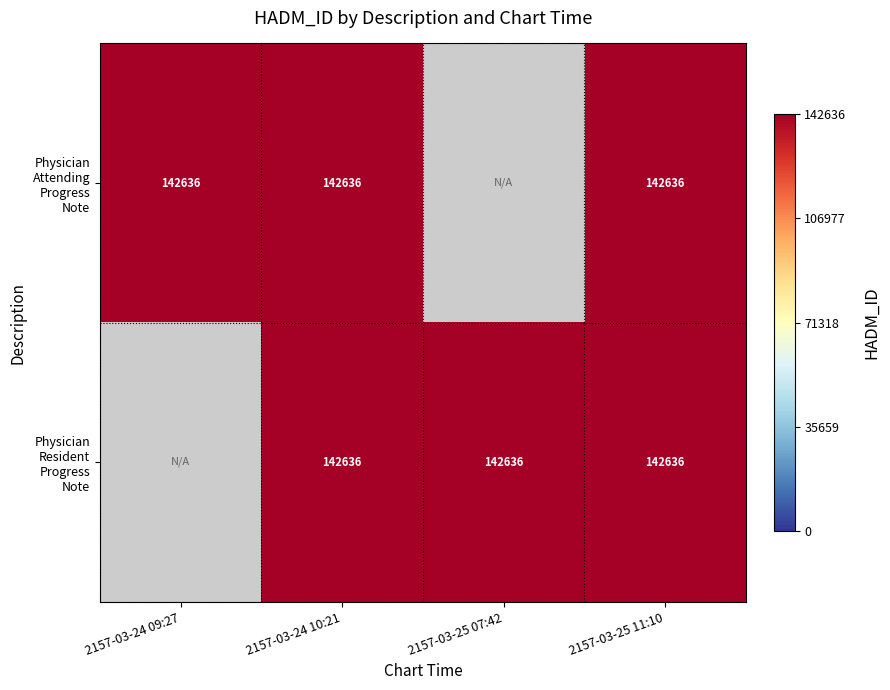

How many values in Physician Attending Progress Note are above zero?

3